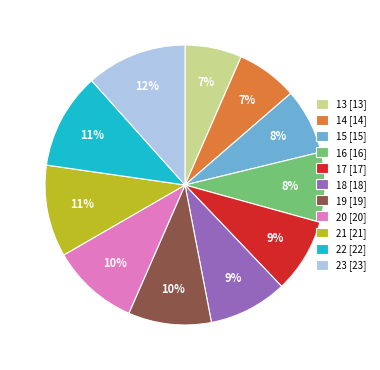

The 23 slice represents 5% of the pie. True or false?

False